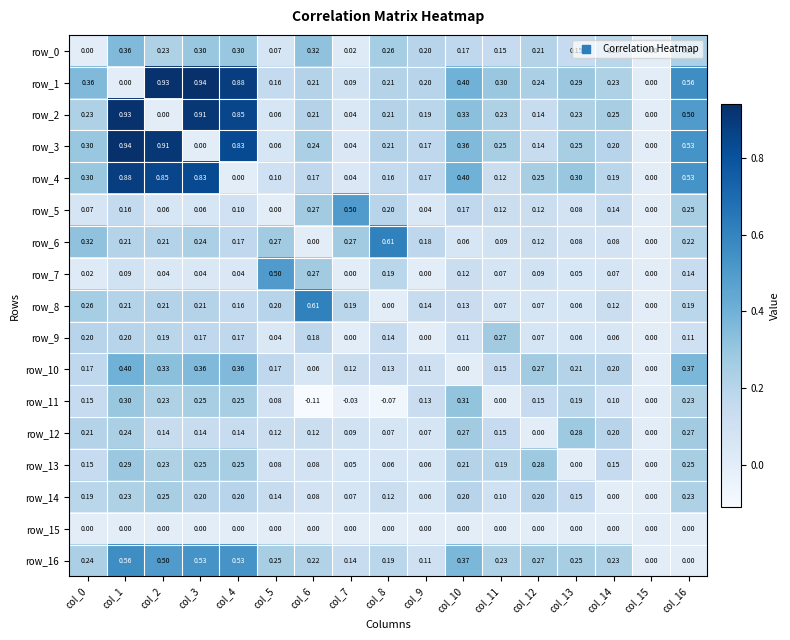

What is the sum of all row_14 values?

2.4